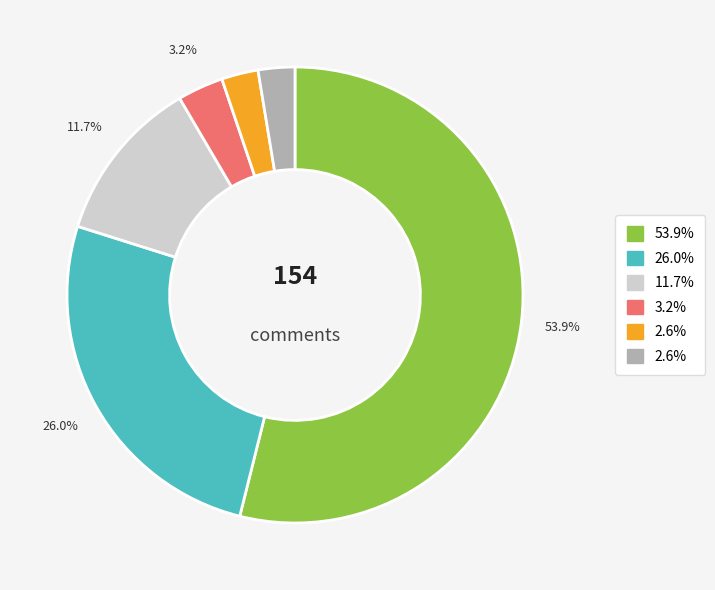

Is there a majority slice in this chart?

Yes